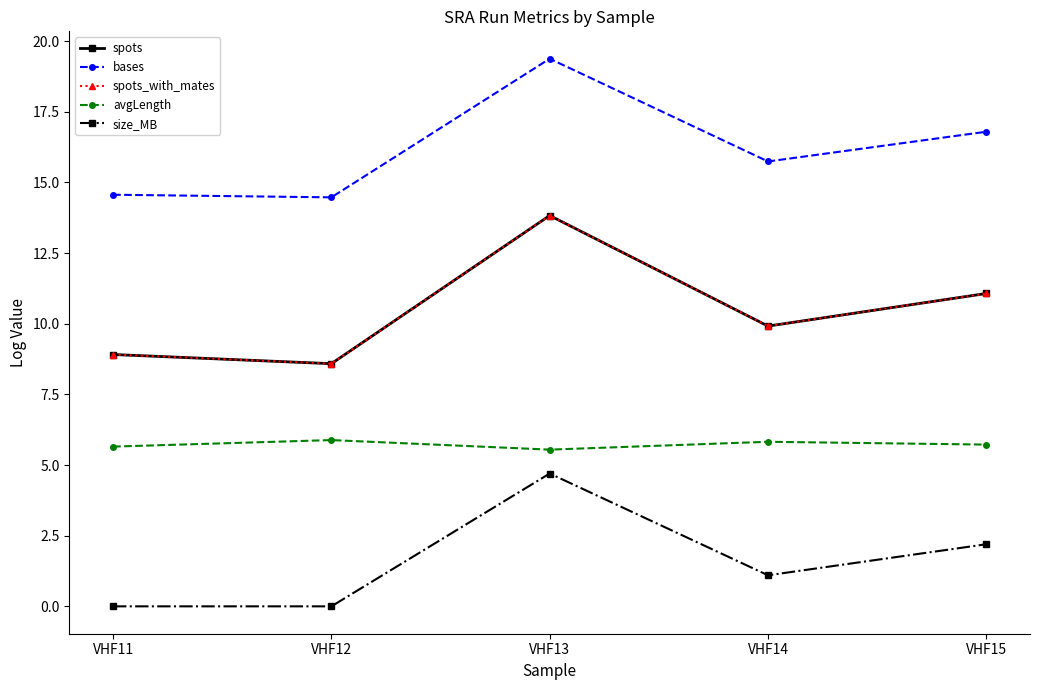

Does the chart have visible grid lines?

No